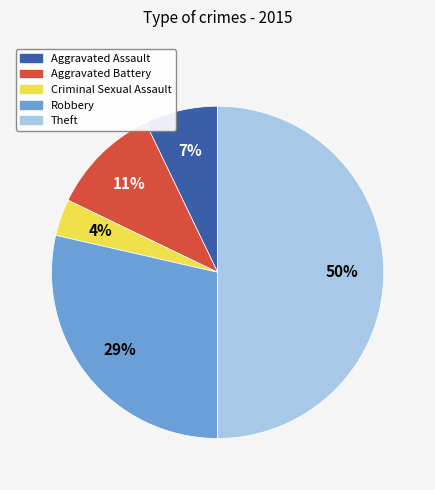

The Aggravated Assault slice represents 13% of the pie. True or false?

False